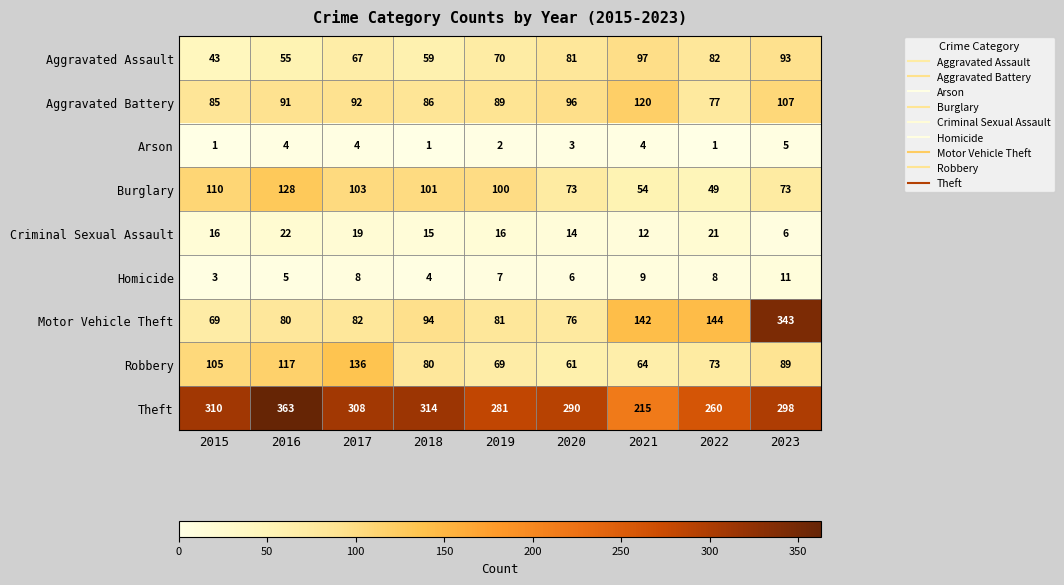

The value of Theft at 2020 is 290. True or false?

True